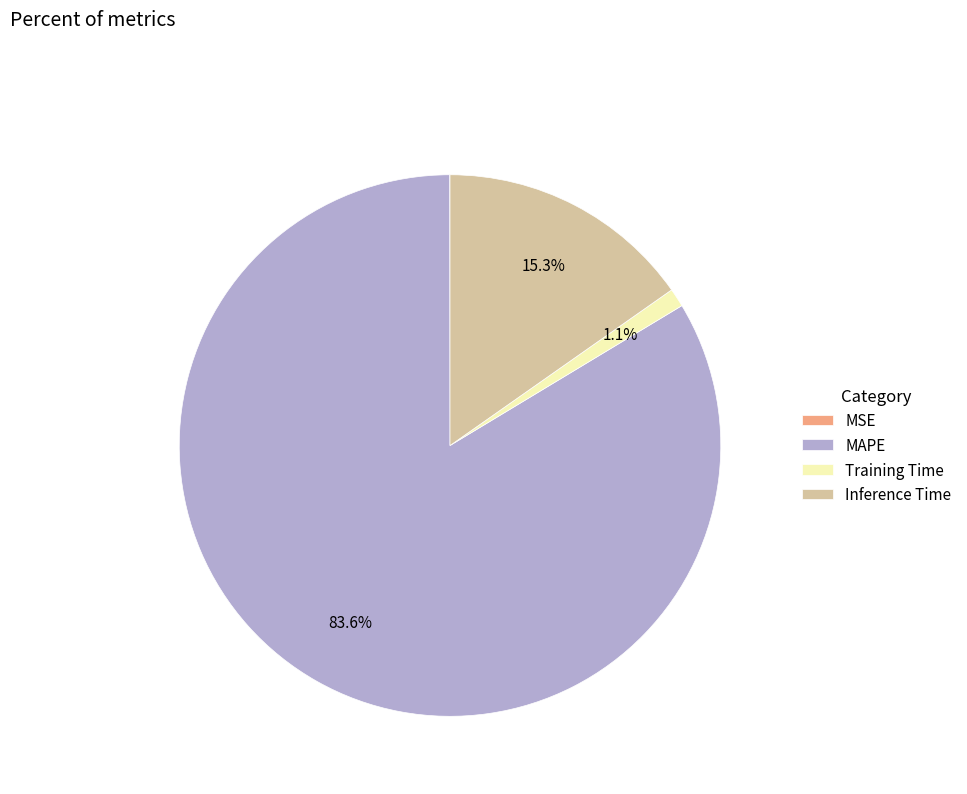

Does MAPE represent more than half of the total?

Yes